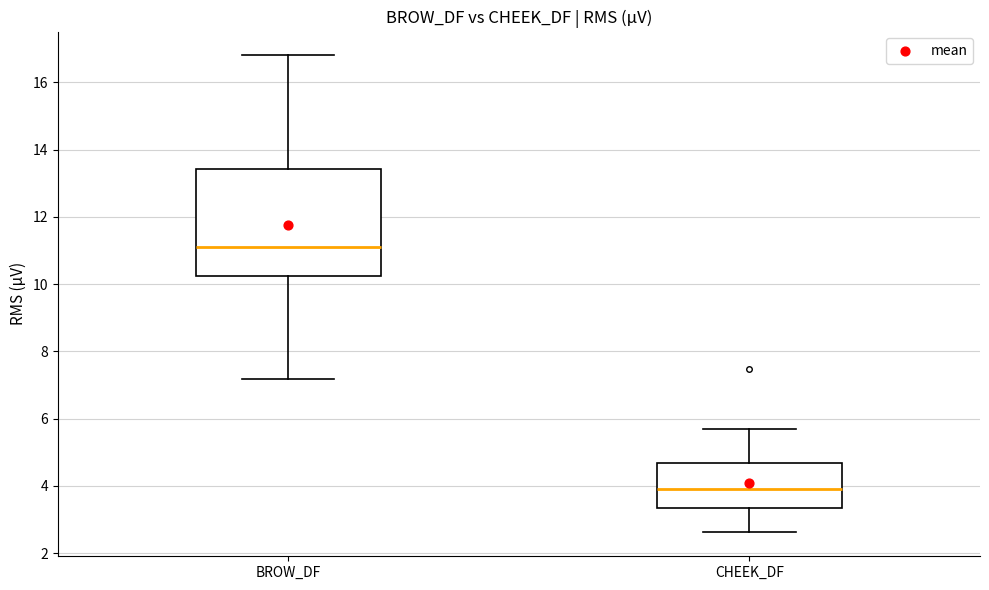

Reading left to right, read every box against the y-axis: the position of its median line, the range the box covers, and the ends of its whiskers. The values are not printed on the chart, so give them approximately, as read against the axis.

BROW_DF: median 11.2, box 10.2 to 13.4, whiskers 7.2 to 16.8
CHEEK_DF: median 4.0, box 3.4 to 4.6, whiskers 2.6 to 5.6